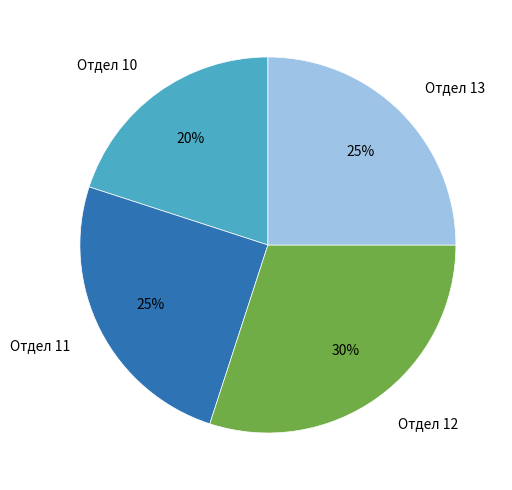

Is the sum of Отдел 13 and Отдел 10 greater than half?

No